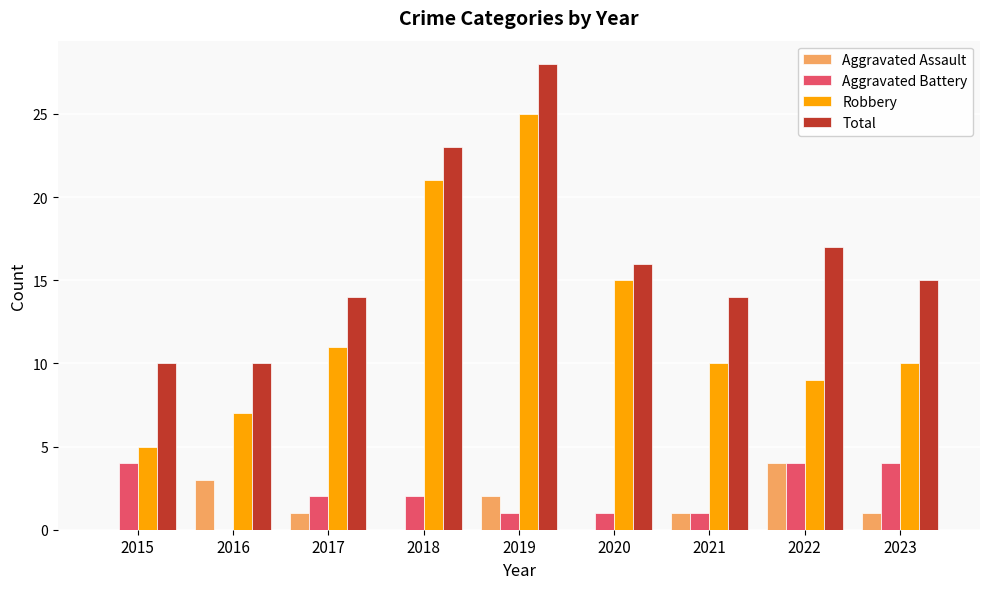

Read the Aggravated Assault value at 2016.

3